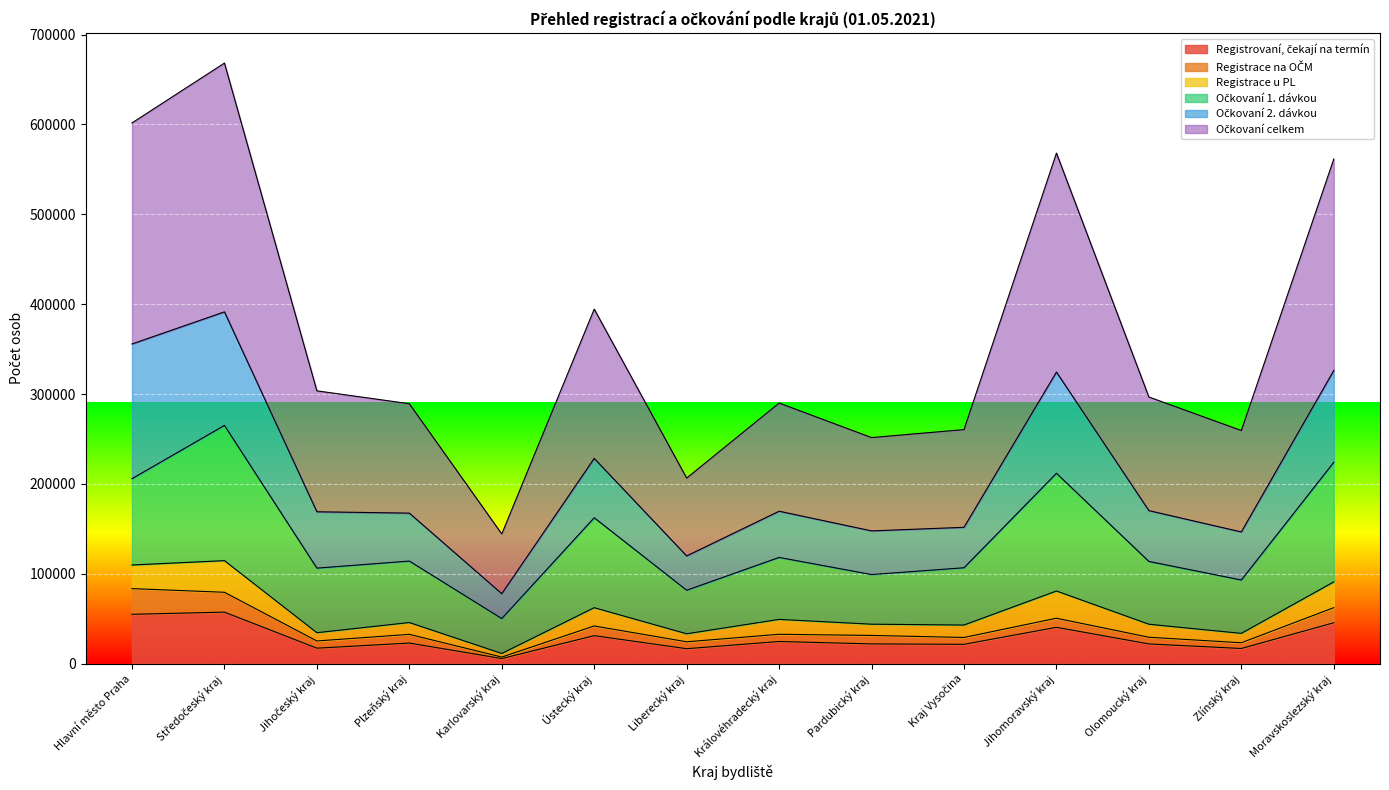

How many data points does each series have?

14